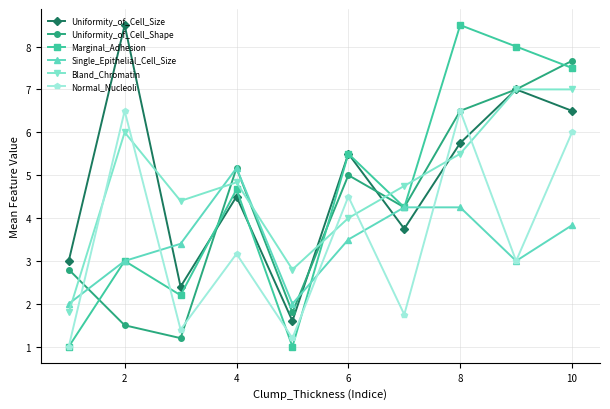

What is the value of the Uniformity_of_Cell_Size point at the 7th from the left?

3.8